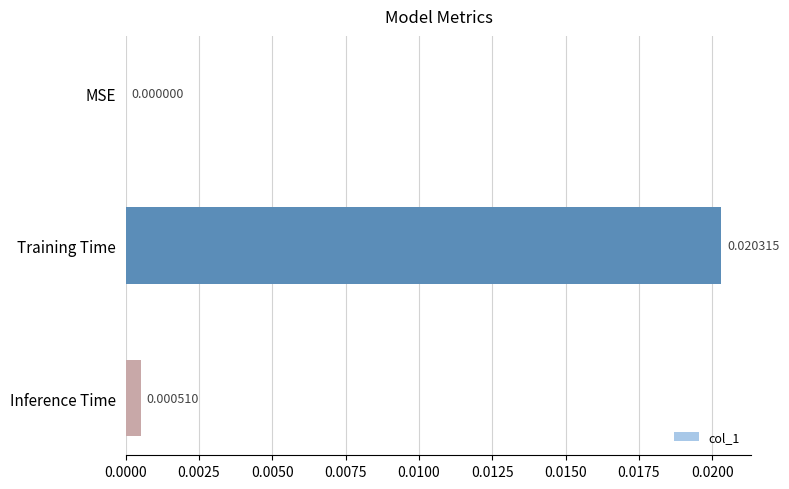

At which label is the value closest to 0?

MSE